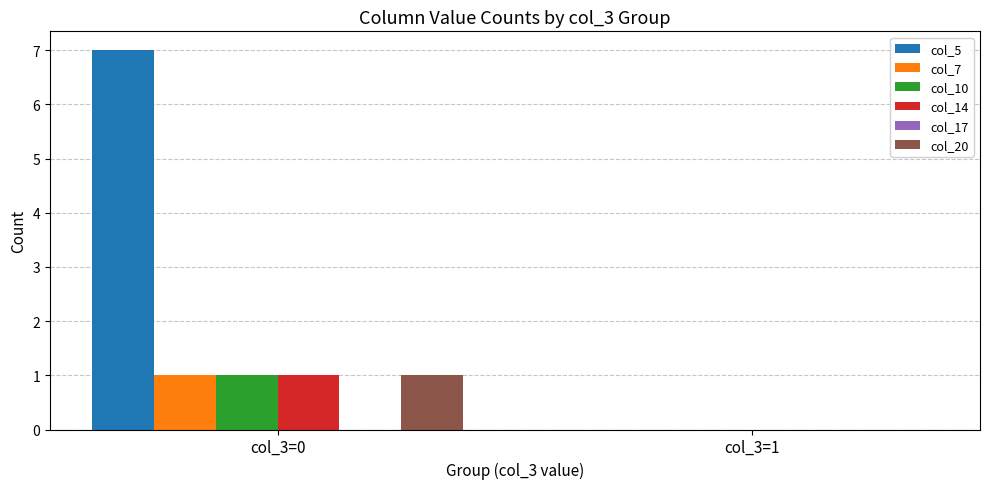

At which category is the sum across all series the highest?

col_3=0